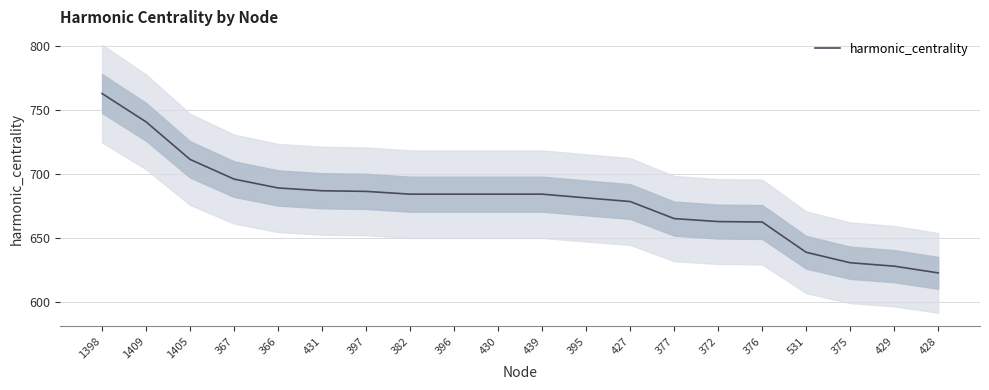

How many values are below 684?

9